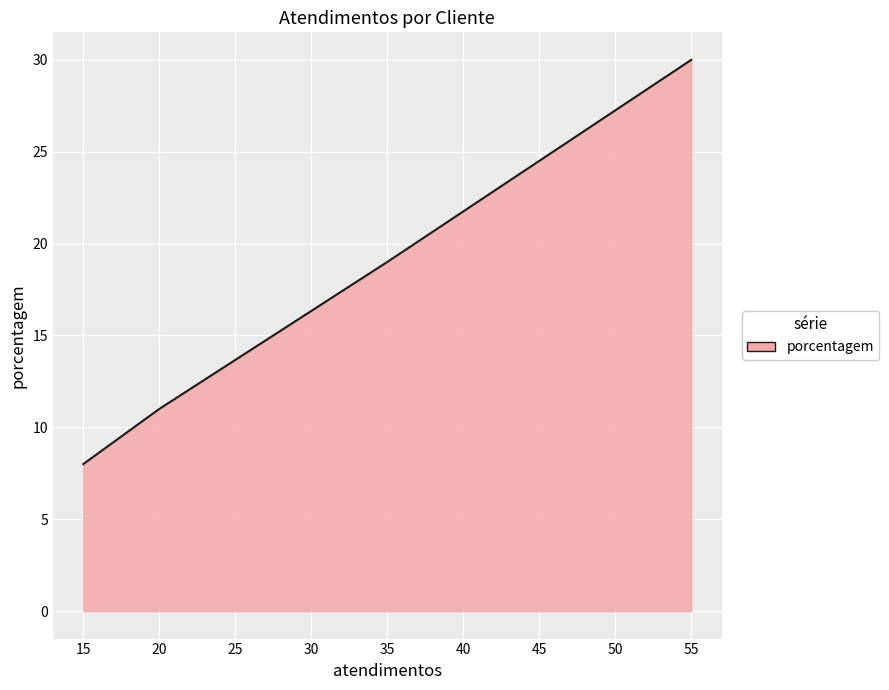

True or false: the data has more than 1 interior local peaks.

False